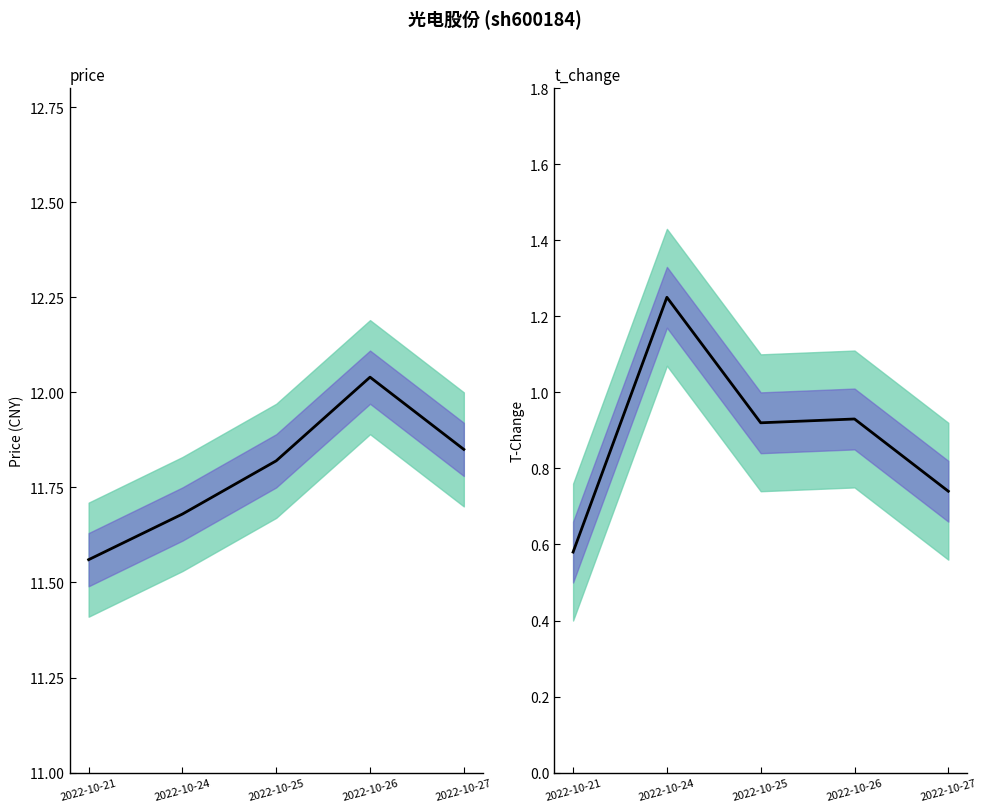

At which category does the chart reach its peak across all series?

2022-10-26